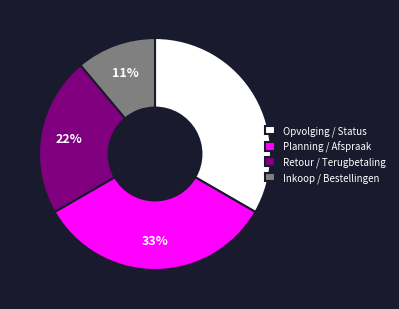

True or false: Opvolging / Status accounts for 41% of the total.

False